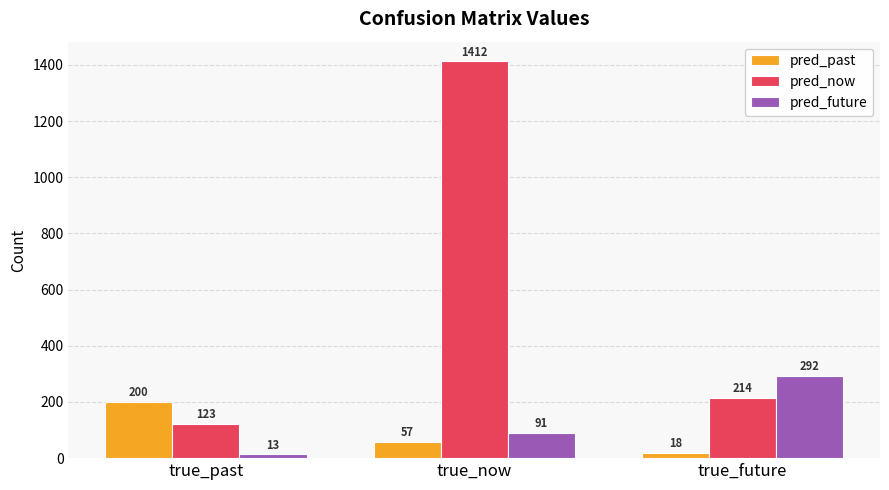

Reading left to right, what are all the values shown in this chart?

pred_past: 200	57	18
pred_now: 123	1412	214
pred_future: 13	91	292